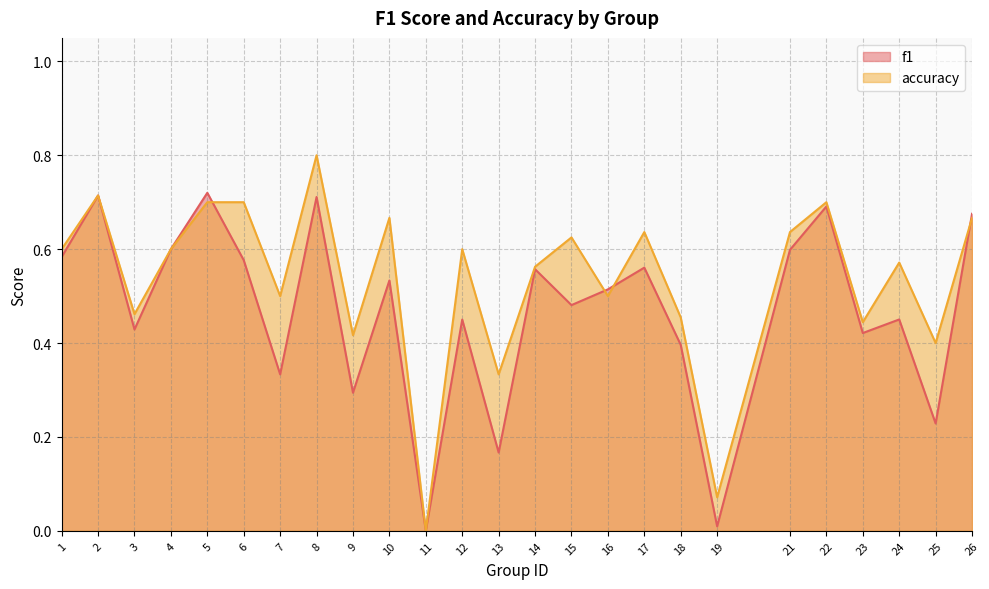

What is the difference between the second highest and second lowest values in the accuracy series?

0.6